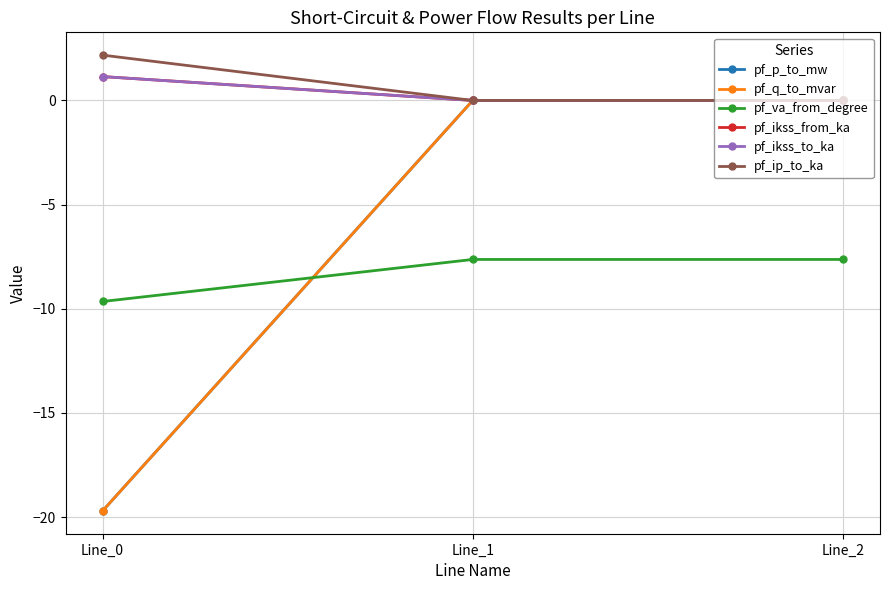

Is this an area chart (filled region under the line)?

No